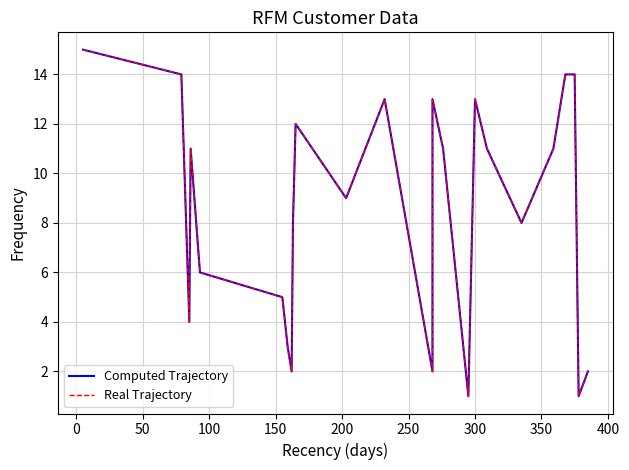

How many data points in Real Trajectory are above 11?

9